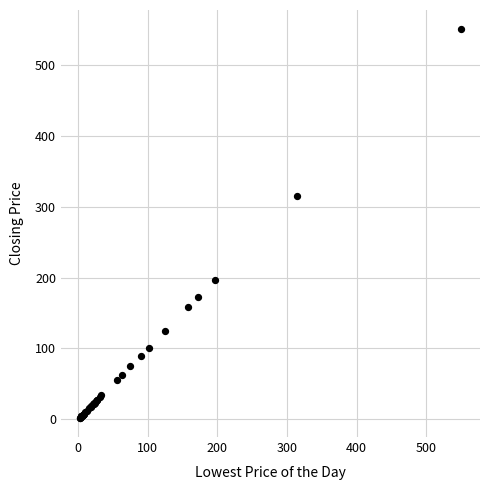

What Y value in the scatter plot is closest to 276?

315.0